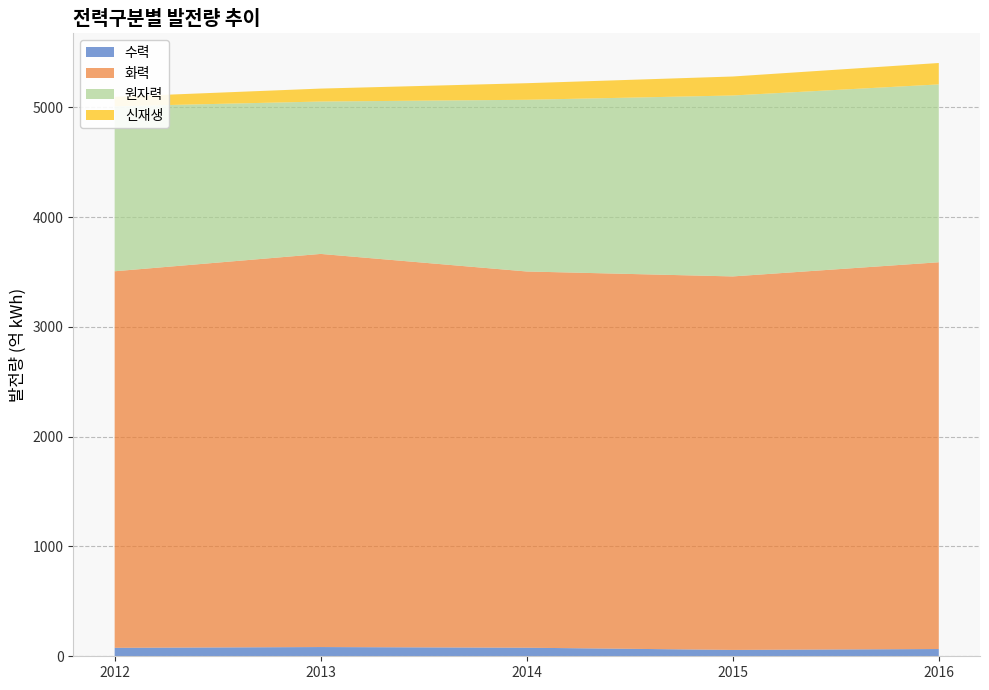

Reading left to right, transcribe all the data shown in this chart.

수력: 77	84	78	58	66
화력: 3430	3581	3427	3402	3523
원자력: 1503	1388	1564	1648	1620
신재생: 86	118	151	173	195